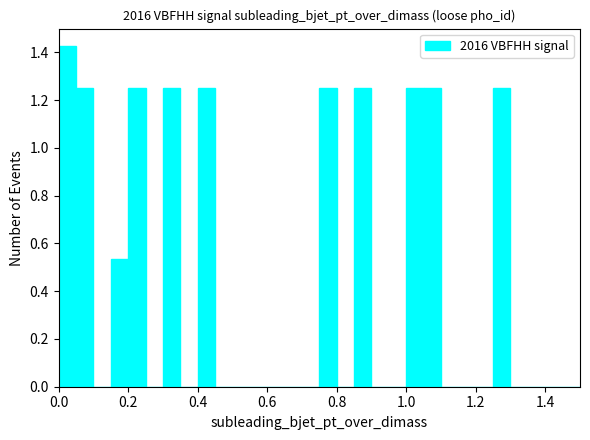

Read against the x-axis, roughly where is the centre of the tallest bar?

0.02